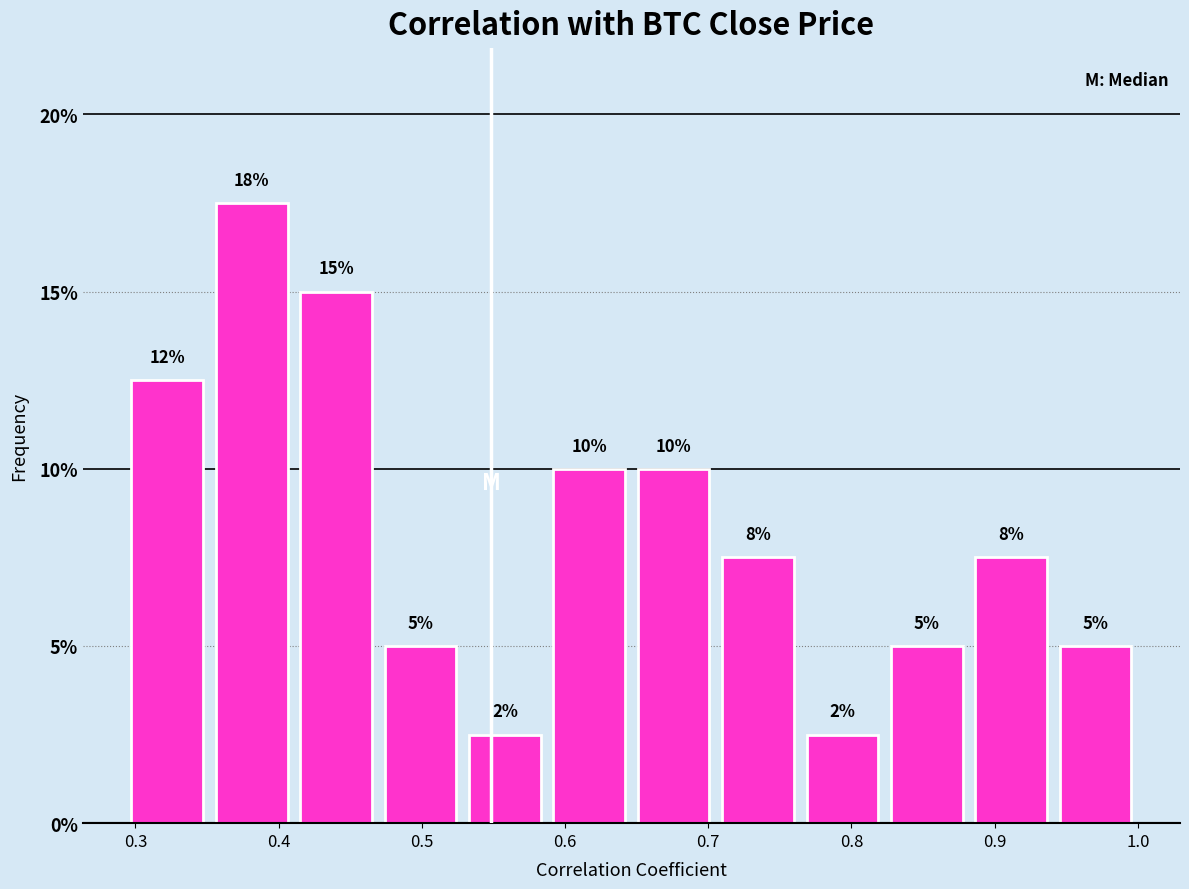

Which range on the x-axis has the tallest bar?

0.35 to 0.41